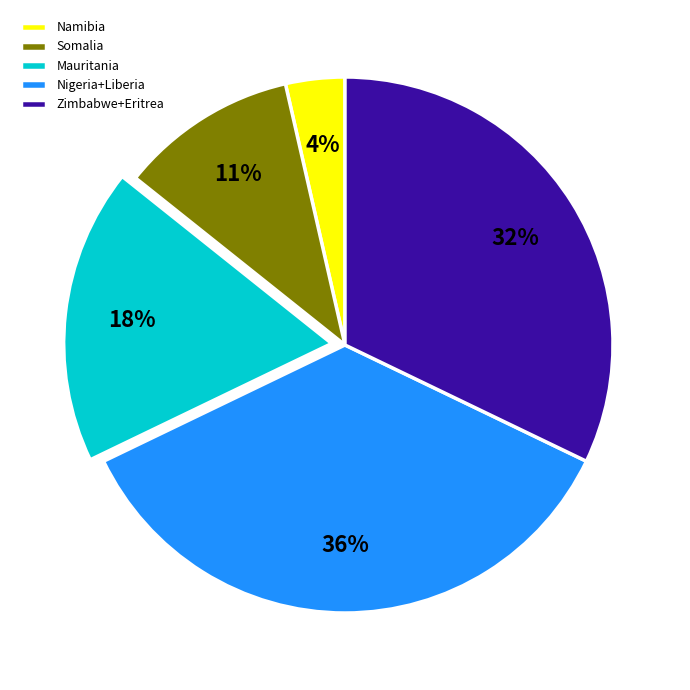

What is the smallest slice in the pie chart?

Namibia